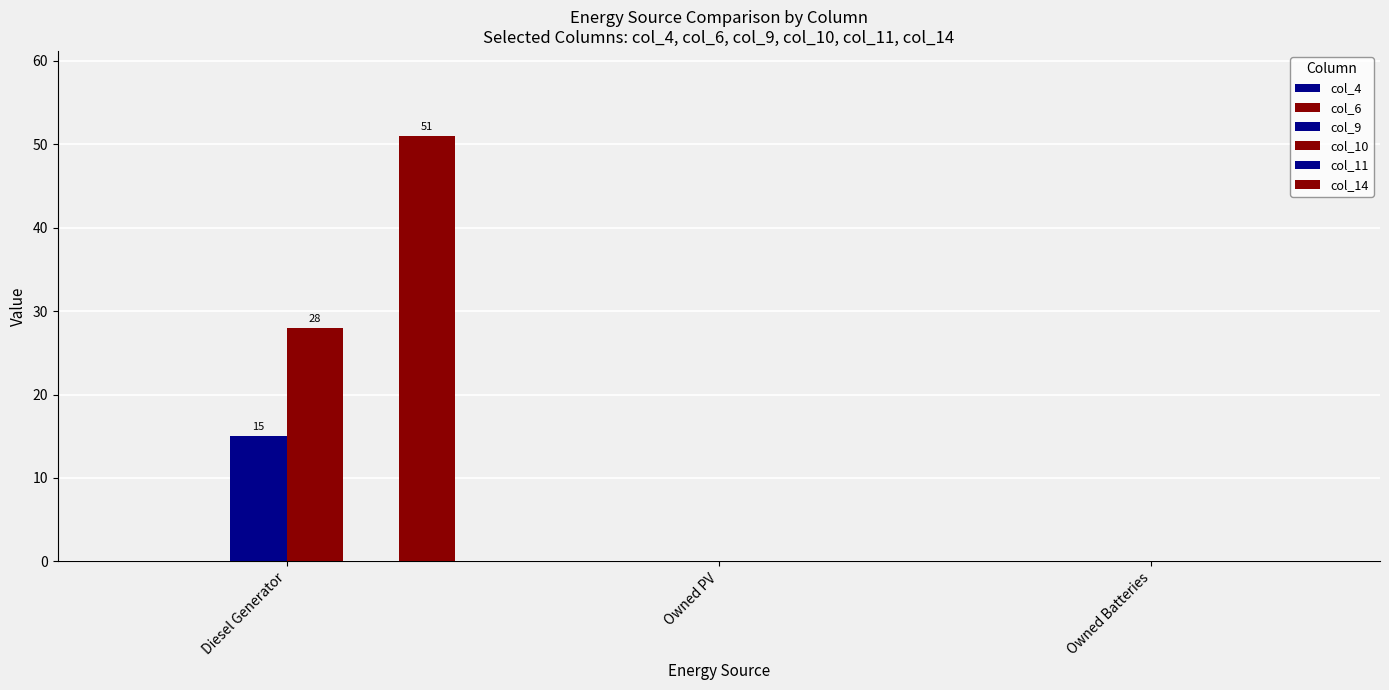

True or false: col_14 has a value of 0 at Owned Batteries.

True